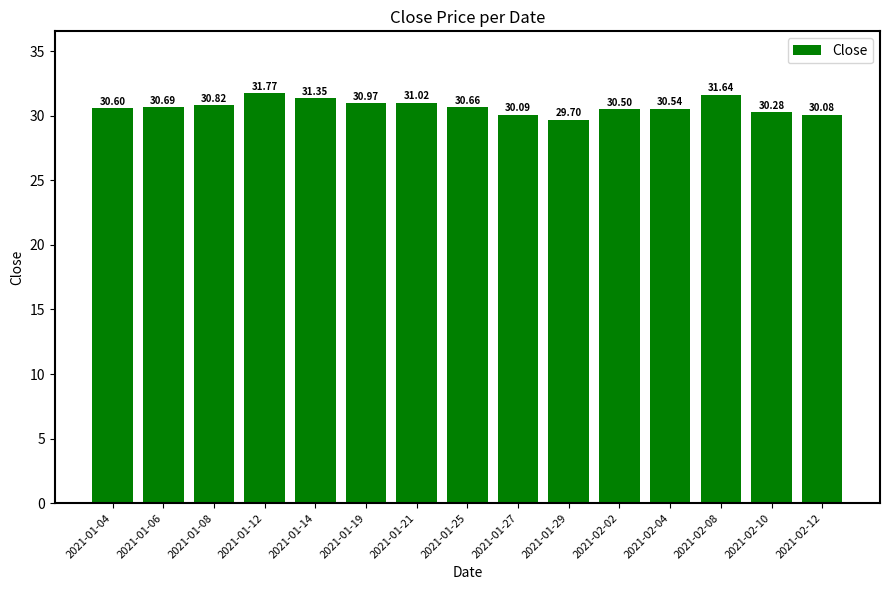

What is the value of the 3rd bar from the left?

30.8